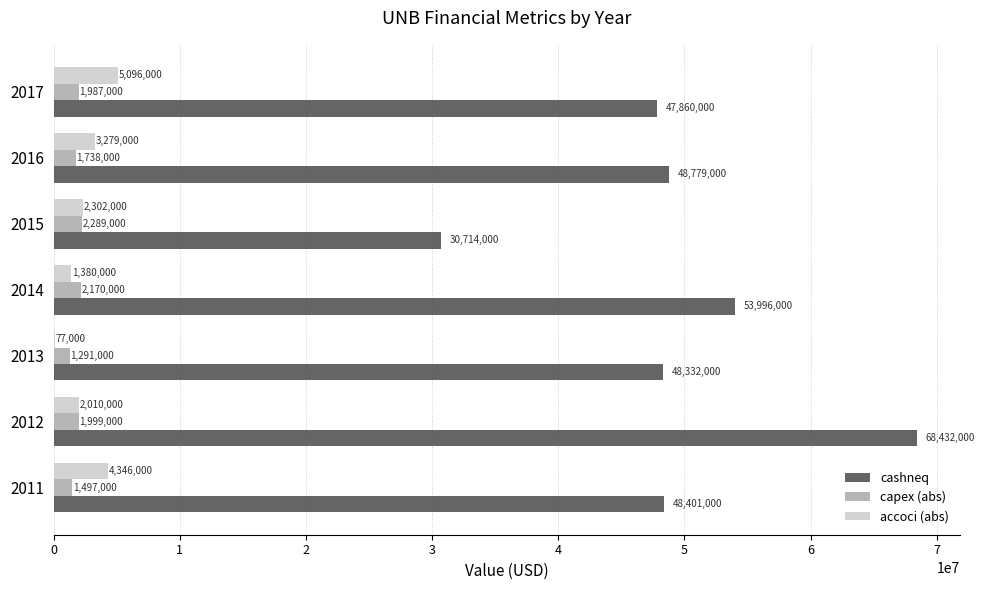

What is the maximum value shown in the chart?

68432000